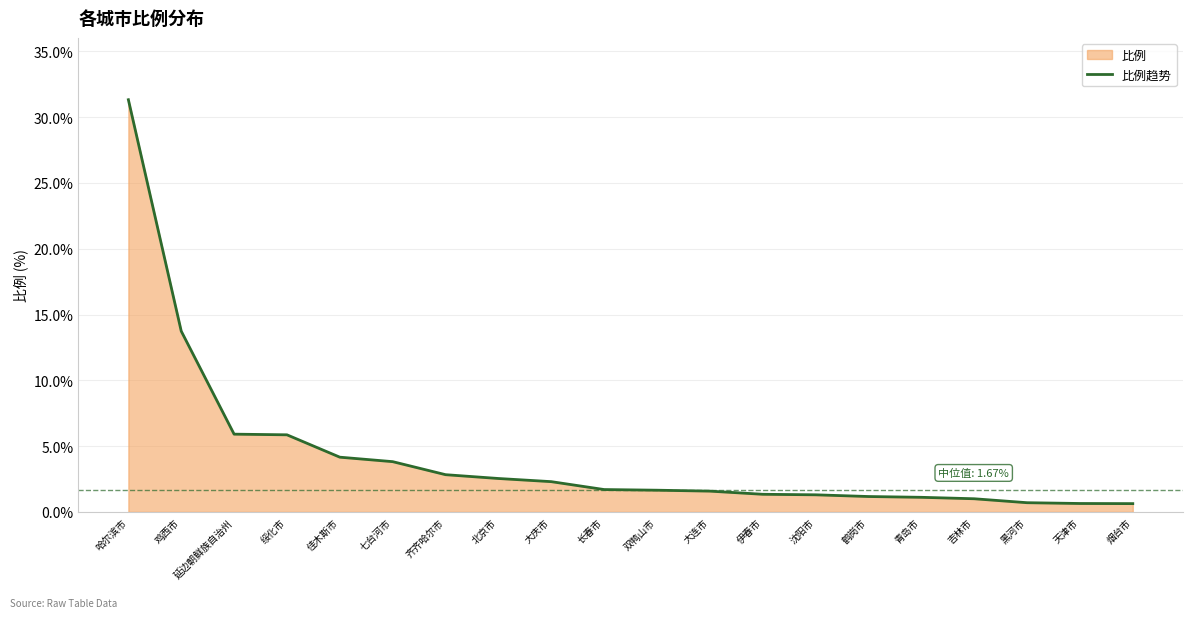

Count the number of data series in this chart.

1